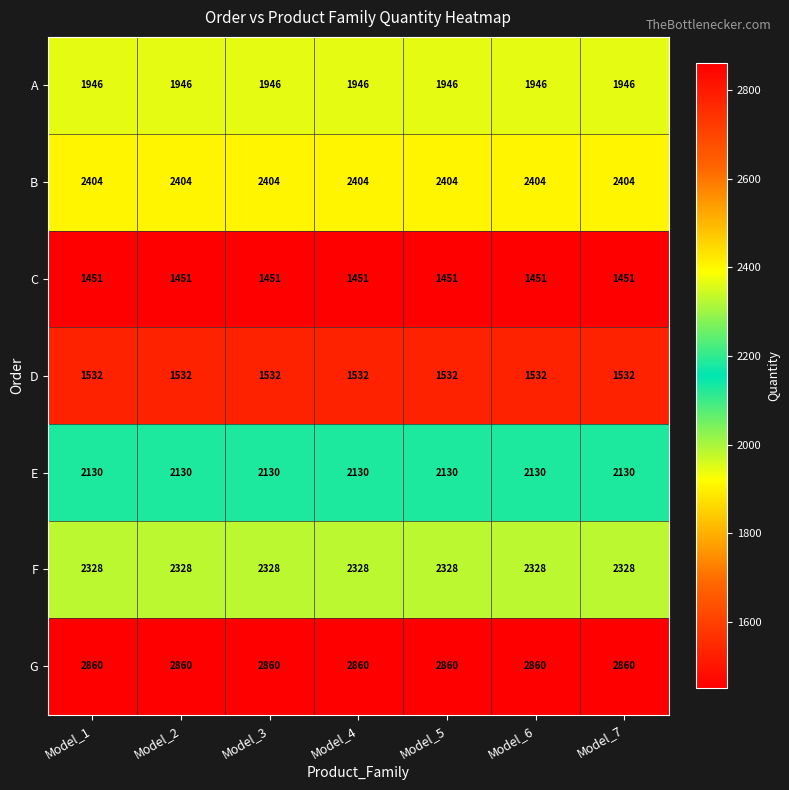

What is the spread (max minus min) of values at Model_2?

1409